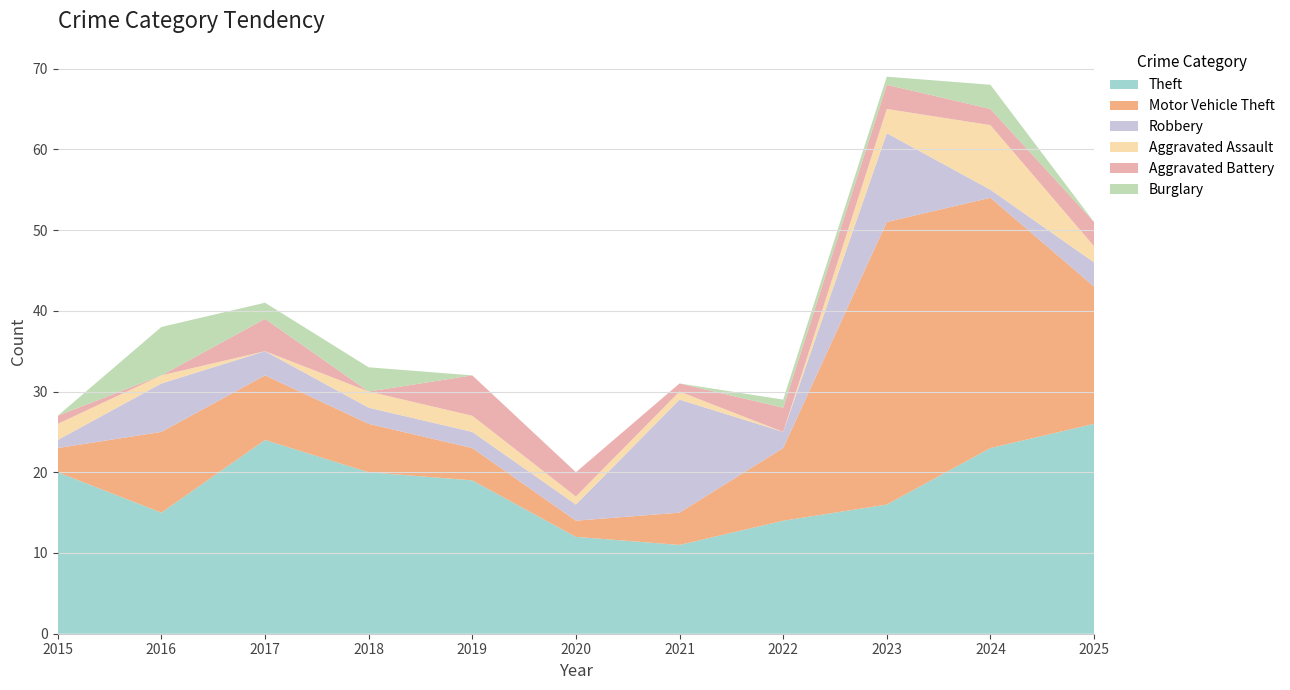

Reading left to right, what are all the values shown in this chart?

Theft: 20	15	24	20	19	12	11	14	16	23	26
Motor Vehicle Theft: 3	10	8	6	4	2	4	9	35	31	17
Robbery: 1	6	3	2	2	2	14	2	11	1	3
Aggravated Assault: 2	1	0	2	2	1	1	0	3	8	2
Aggravated Battery: 1	0	4	0	5	3	1	3	3	2	3
Burglary: 0	6	2	3	0	0	0	1	1	3	0